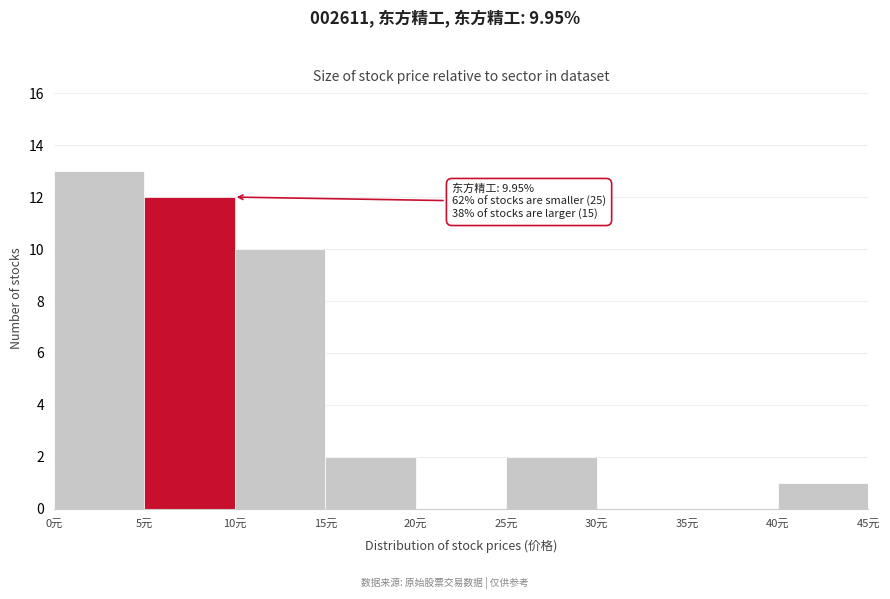

Over which range of the x-axis is the bar tallest?

0 to 5